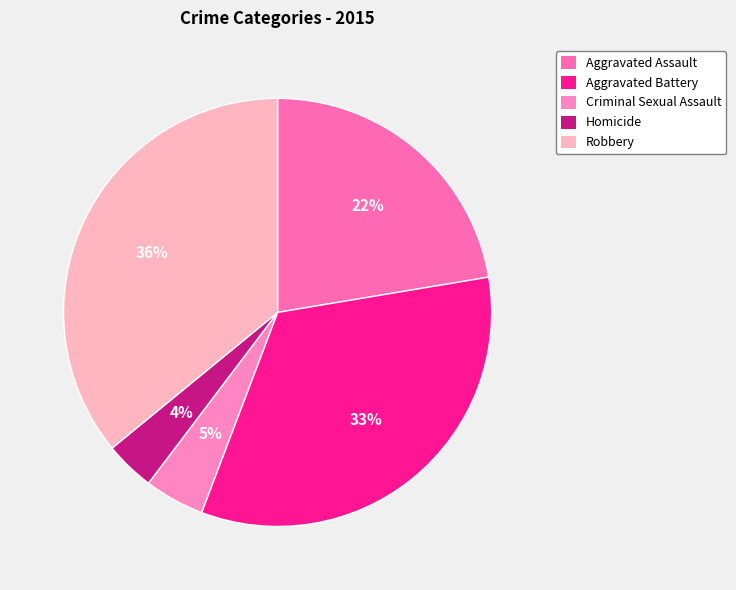

Is there any slice that represents more than half of the pie?

No